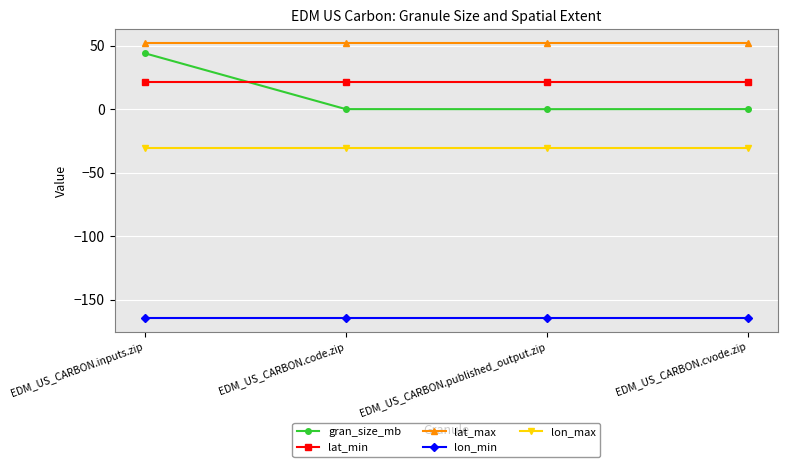

Does the chart have visible grid lines?

Yes